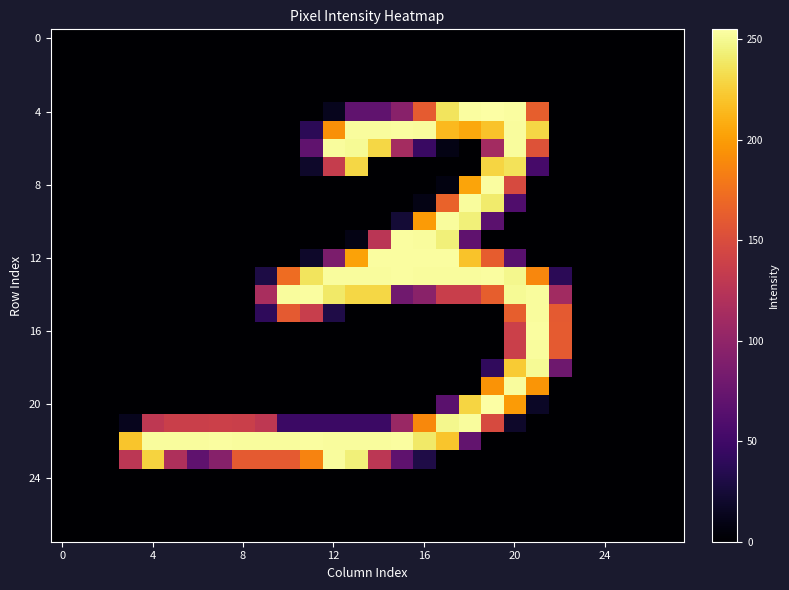

At which category is the sum across all series the highest?

20